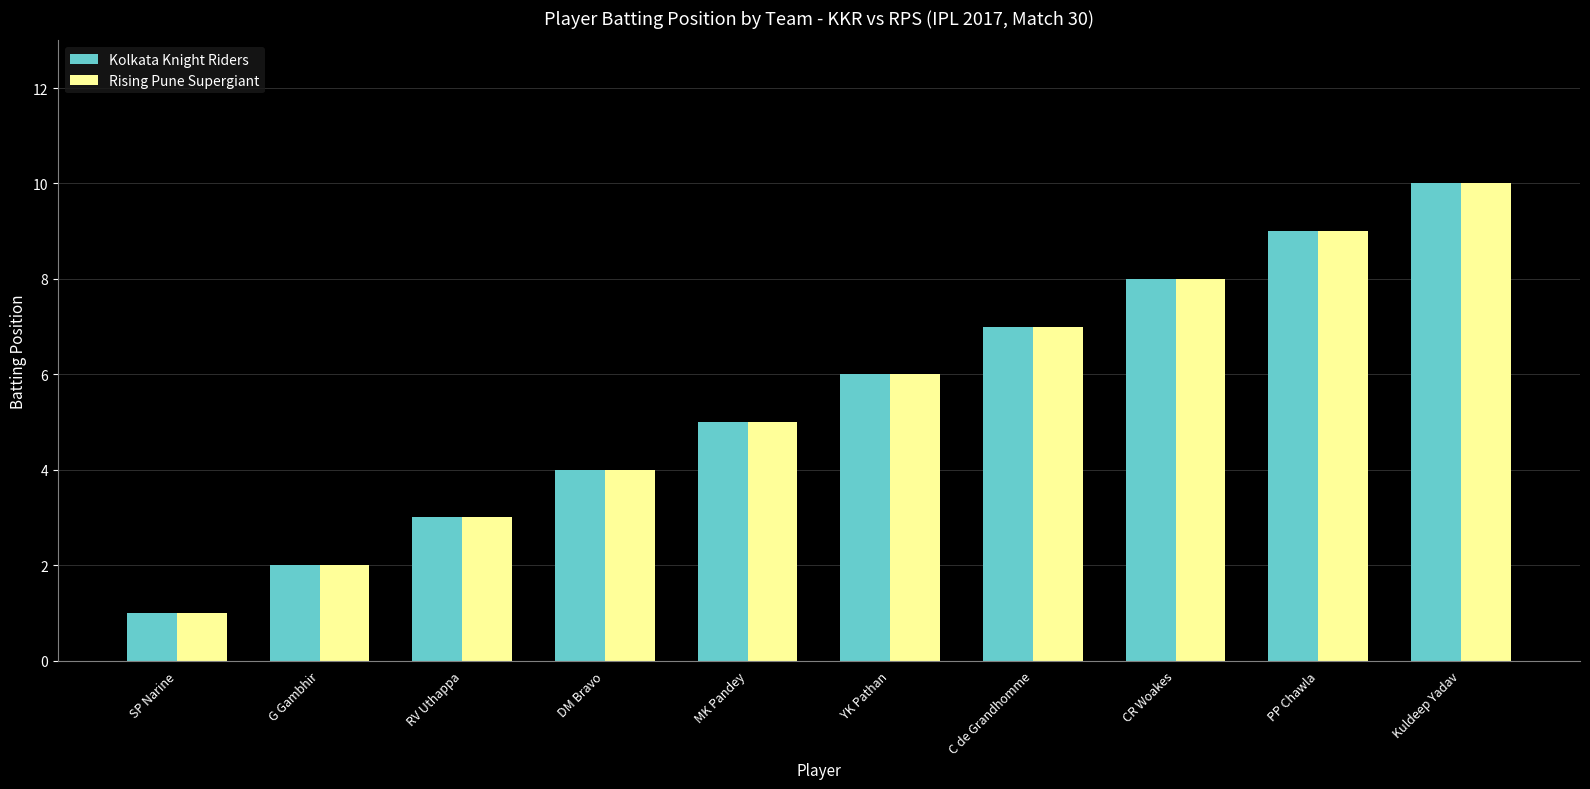

What is the difference between the maximum and minimum values in the Kolkata Knight Riders series?

9